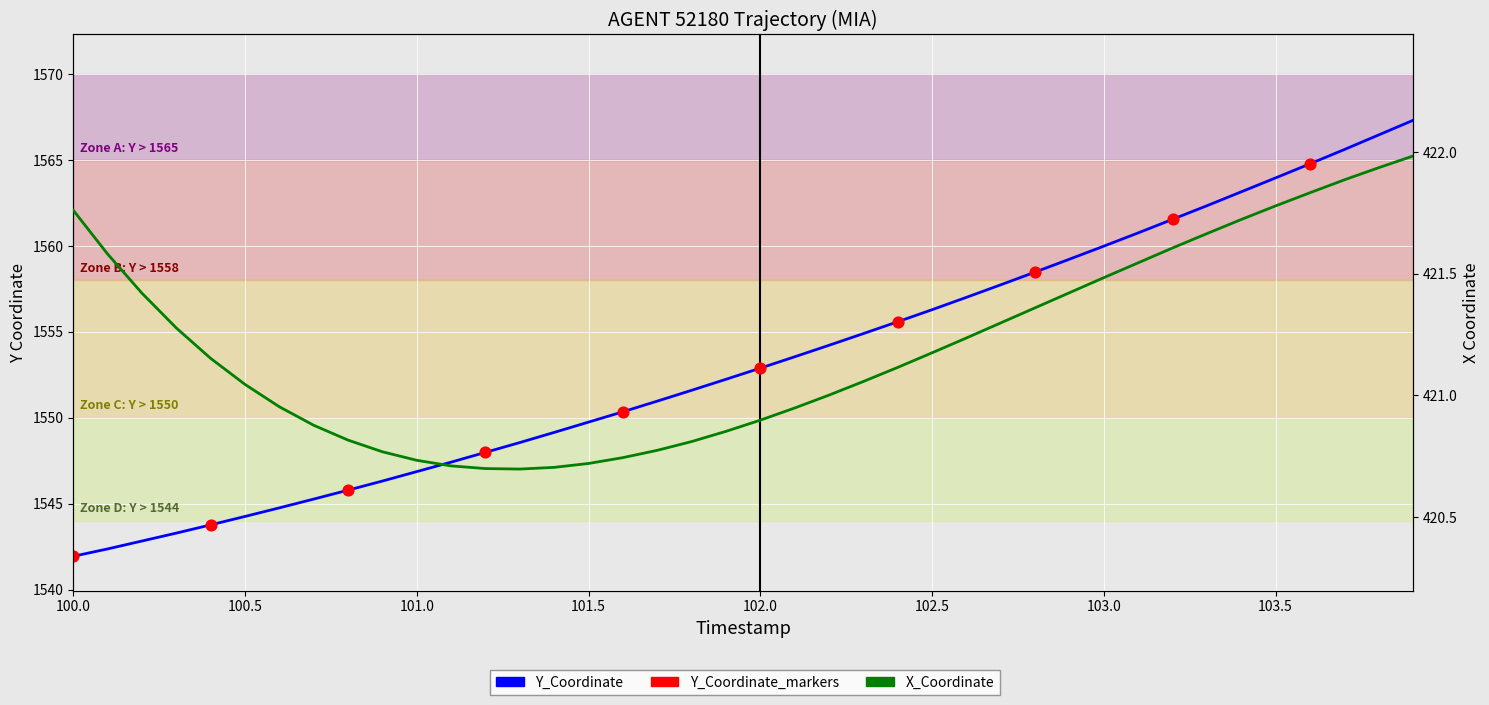

At how many categories does at least one series exceed 1091?

40